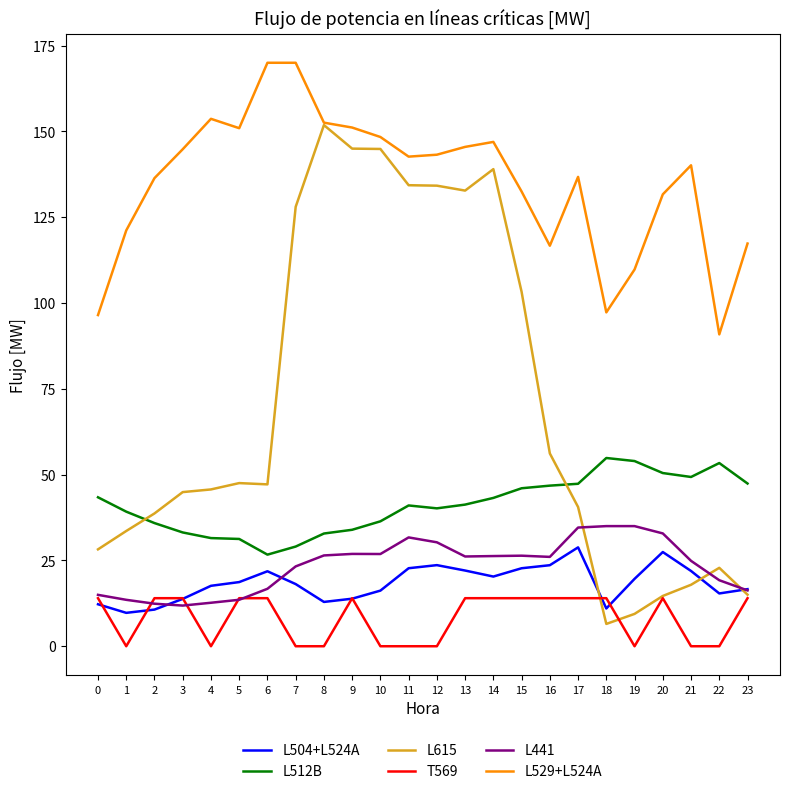

What is the difference between the maximum and minimum values in the L512B series?

28.2